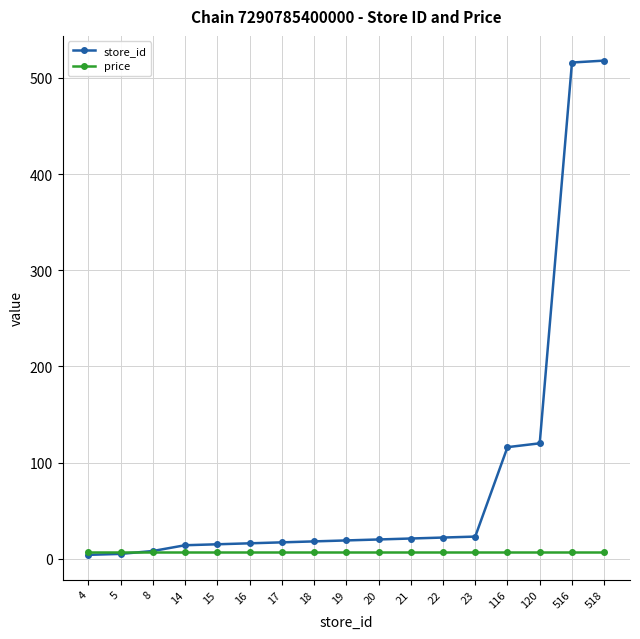

What are all the series names shown in the legend?

store_id, price